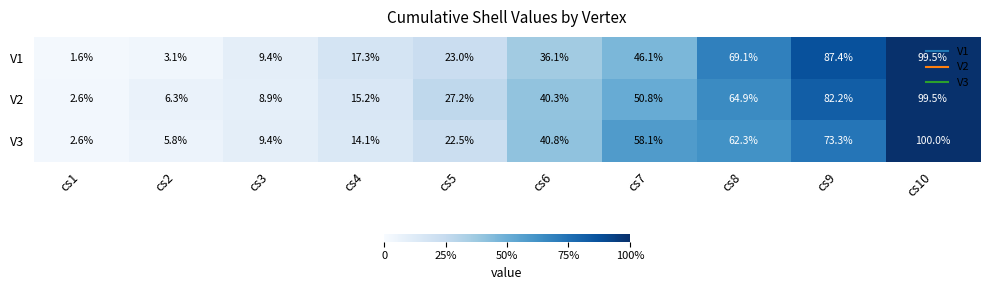

Rank the series at cs7 from lowest to highest value.

V1, V2, V3